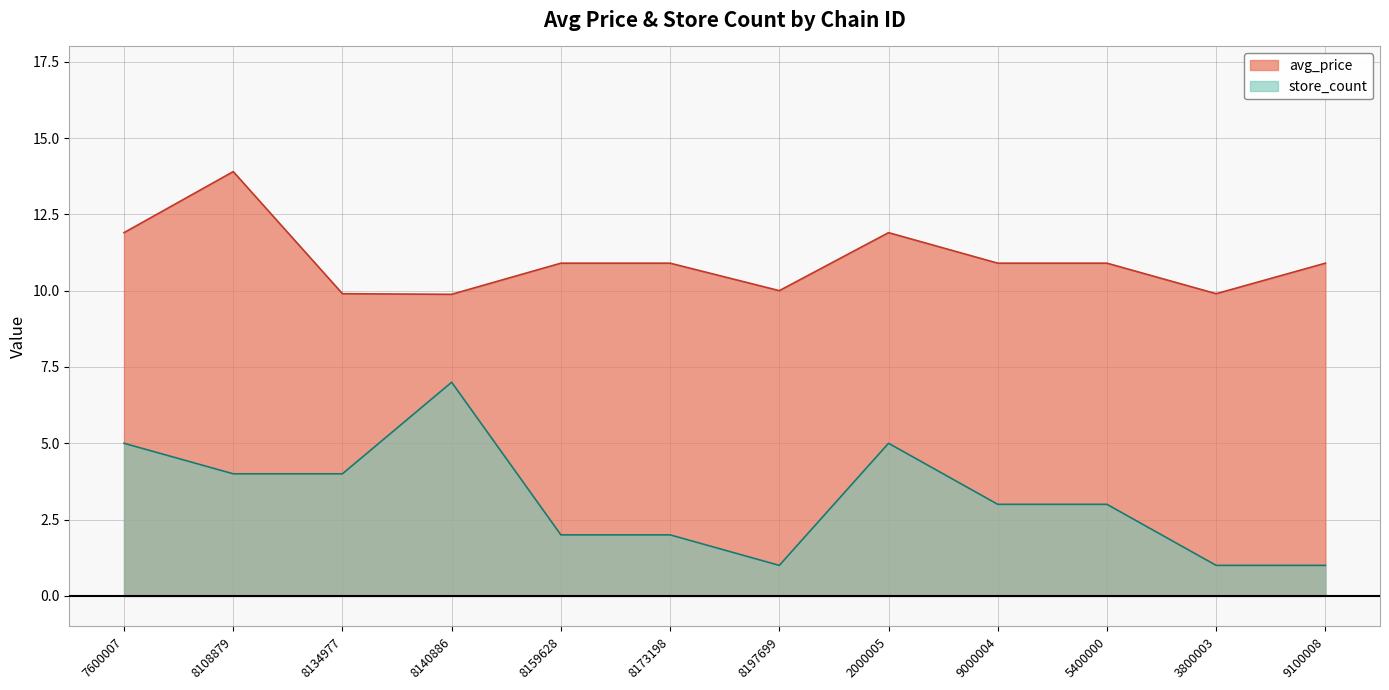

At which category is the sum across all series the highest?

8108879